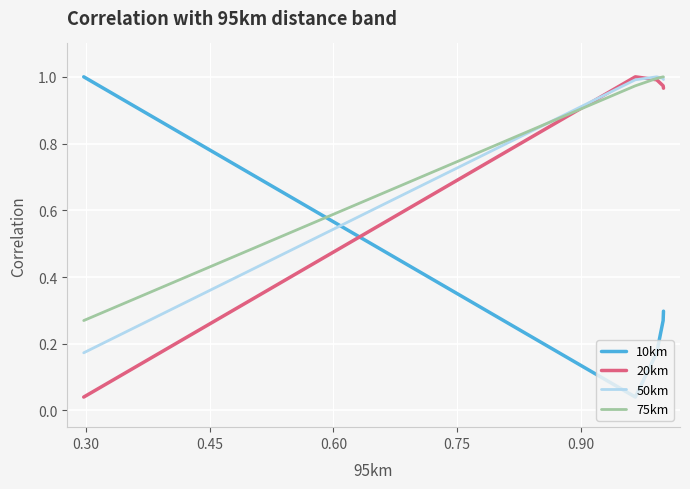

After their last crossing, which series has the higher values: 20km or 50km?

50km